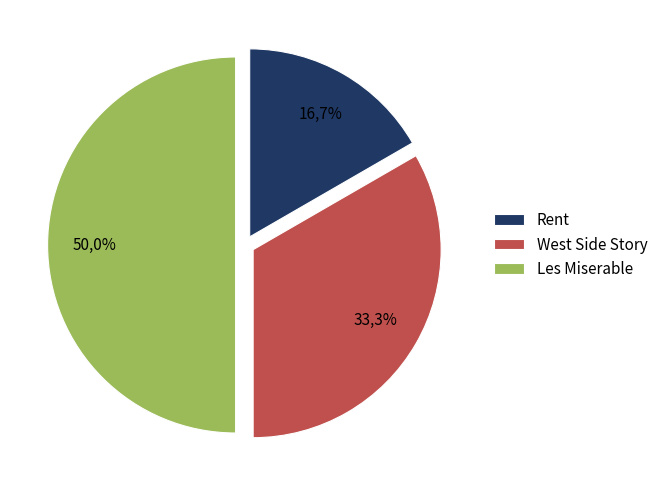

To the nearest percent, what is the difference between the Les Miserable and Rent slice percentages?

33%